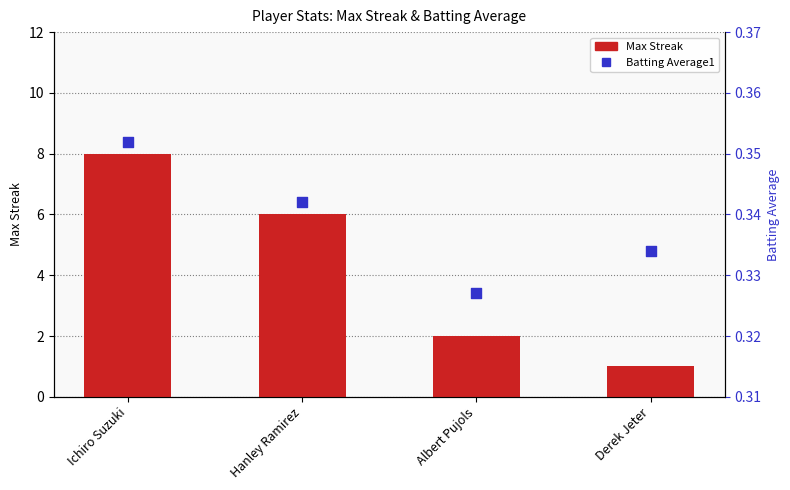

Which series has the largest total across all categories?

Max Streak